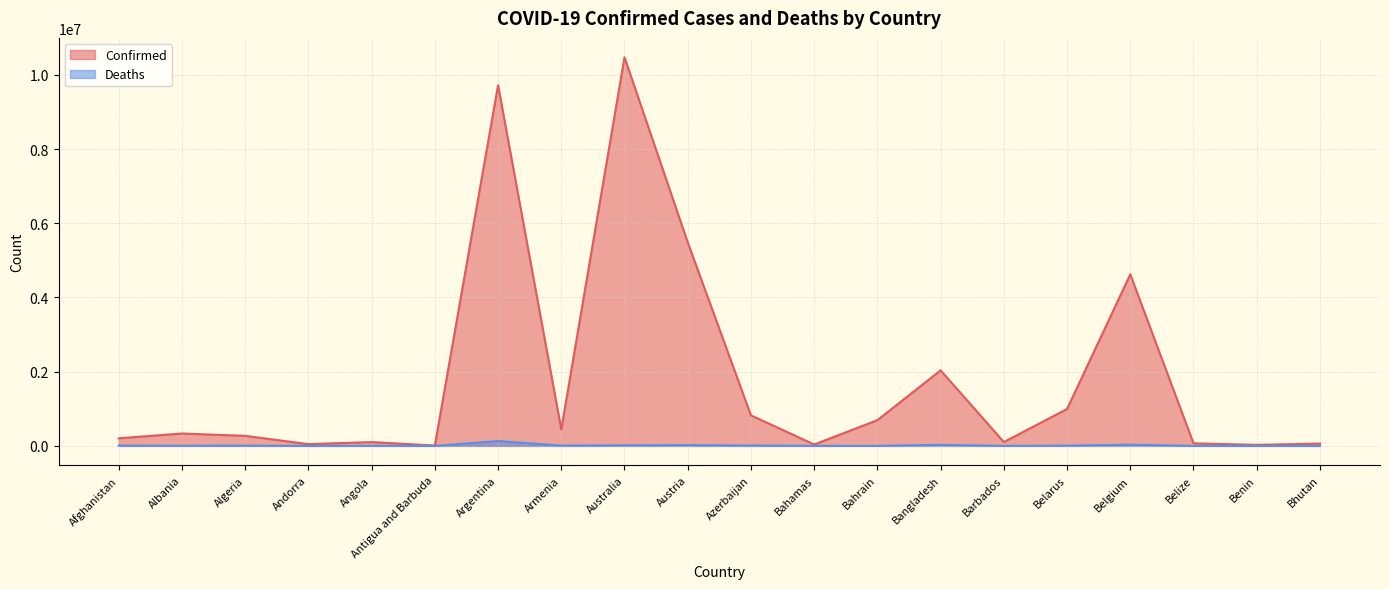

True or false: Deaths has a value of 29426 at Bangladesh.

True